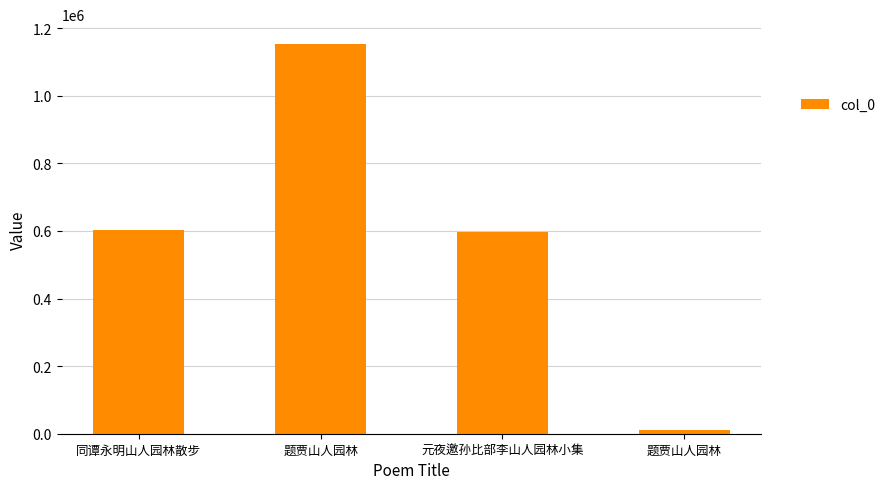

Reading left to right, transcribe all the data shown in this chart.

601423	1153958	598087	11493